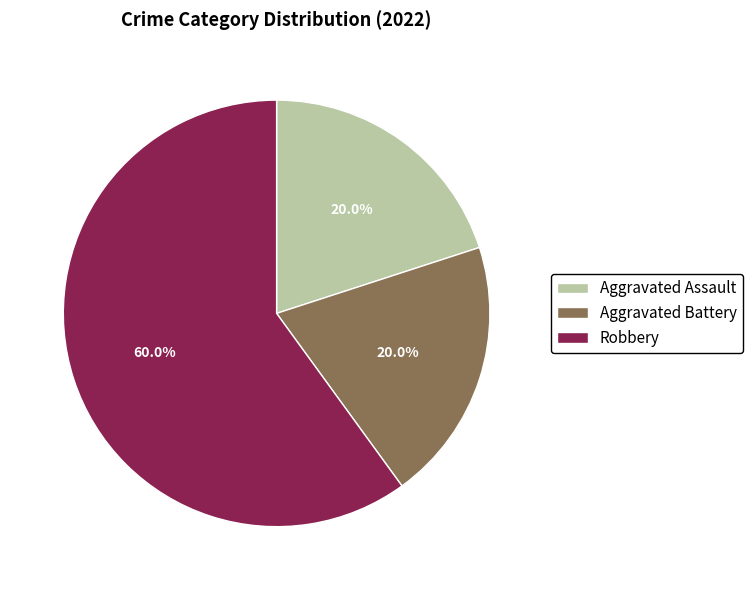

How many segments does this pie chart have?

3